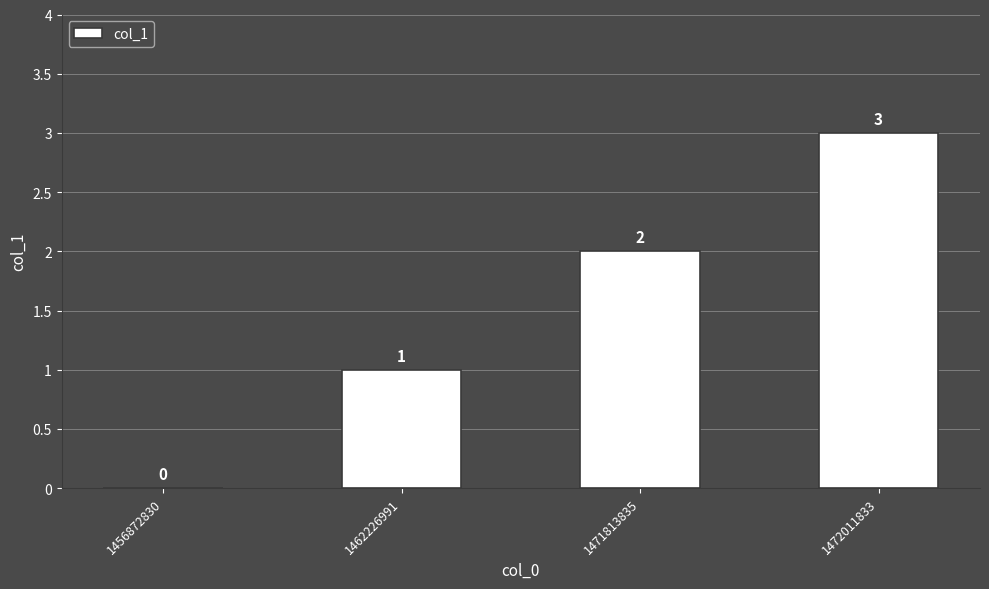

What is the change in value from 1462226991 to 1472011833?

+2